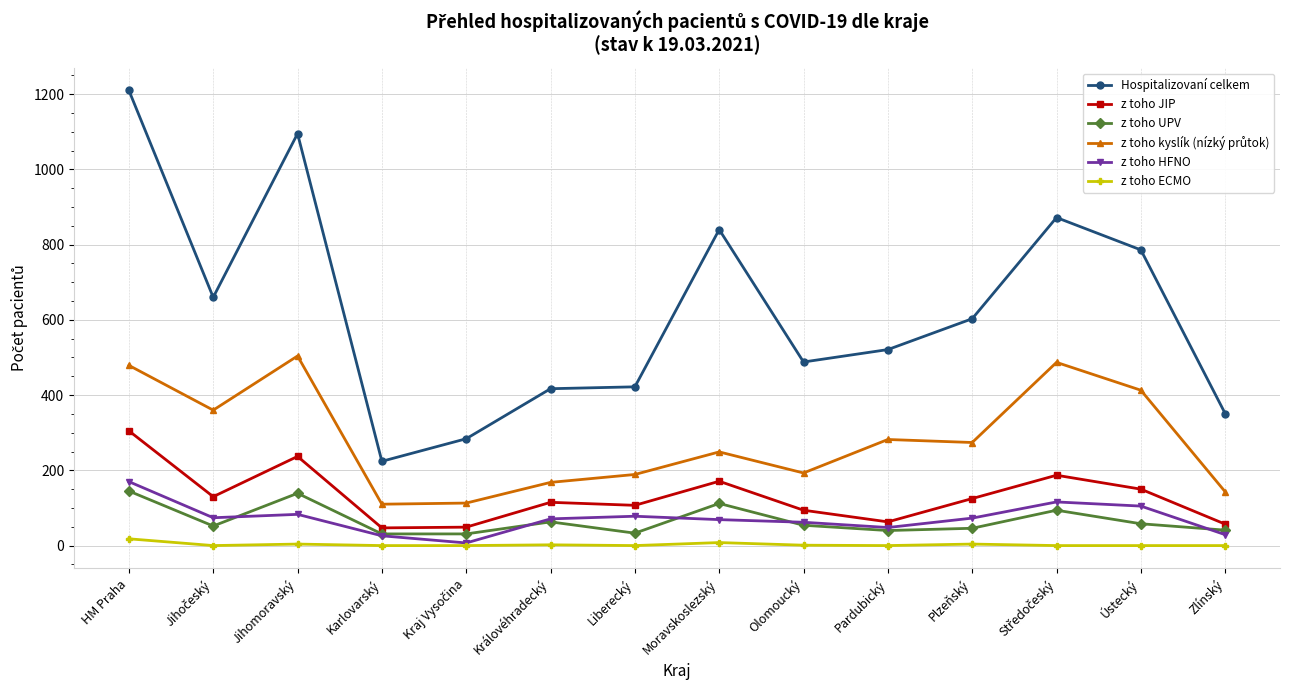

What is the label of the 5th point from the right?

Pardubický